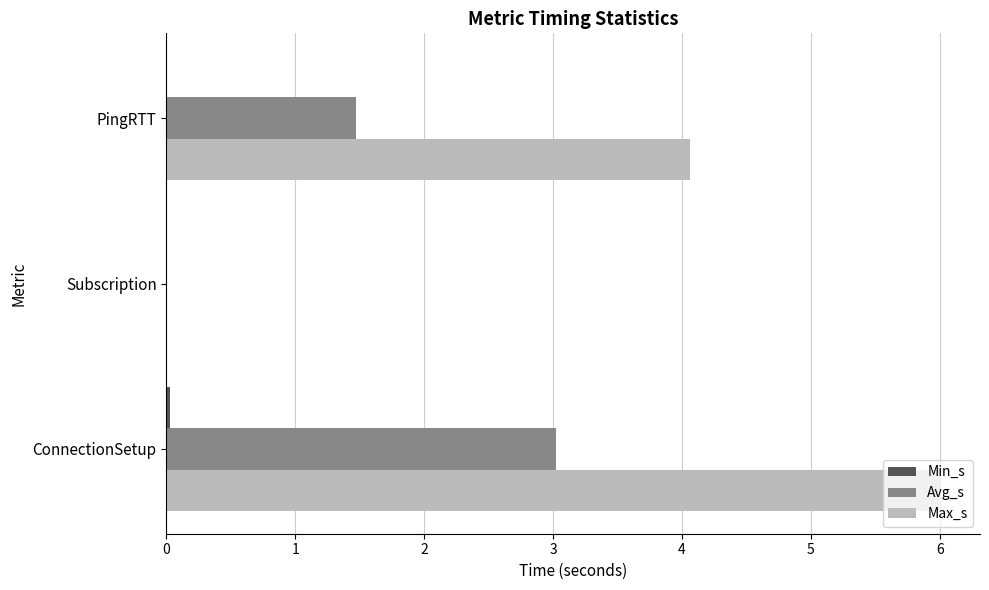

The value of Avg_s at ConnectionSetup is 4.9. True or false?

False